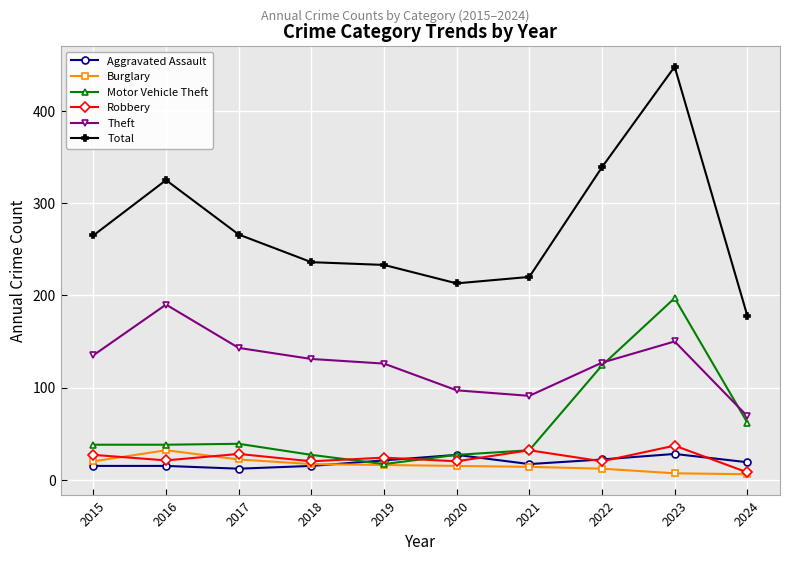

True or false: Burglary and Total intersect in this chart.

False